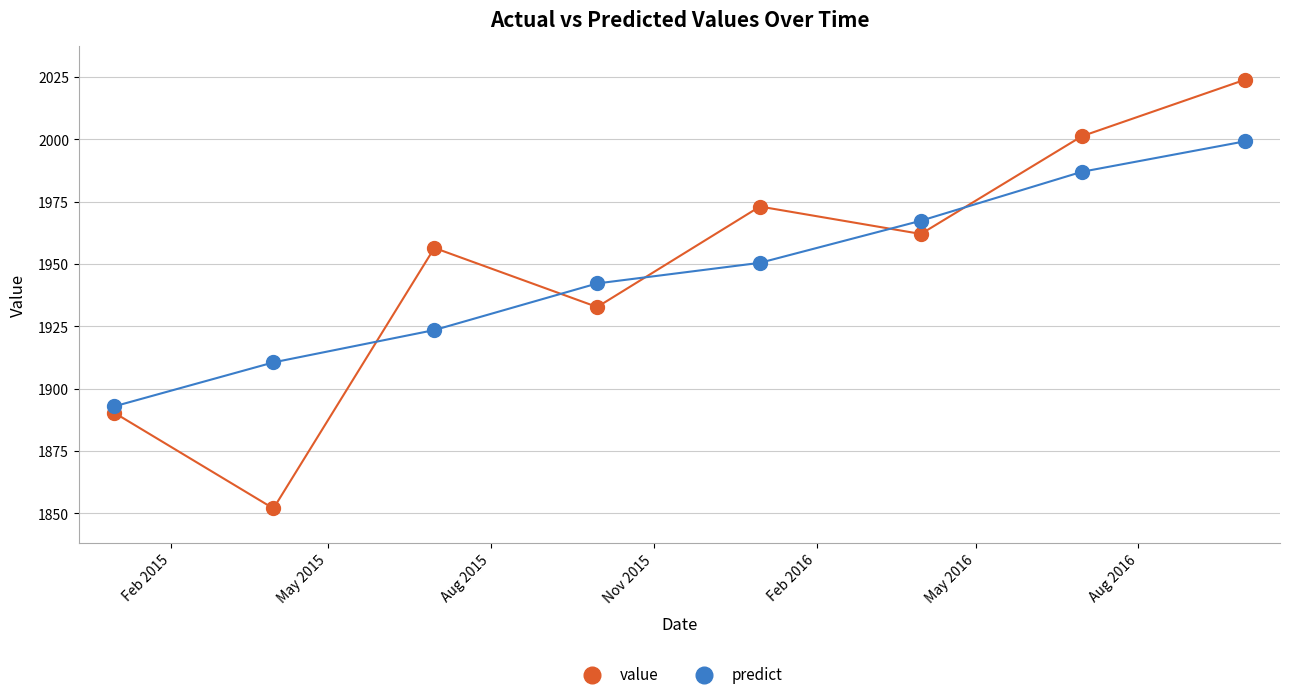

What is the X range (max minus min) for the scatter plot?

639.0